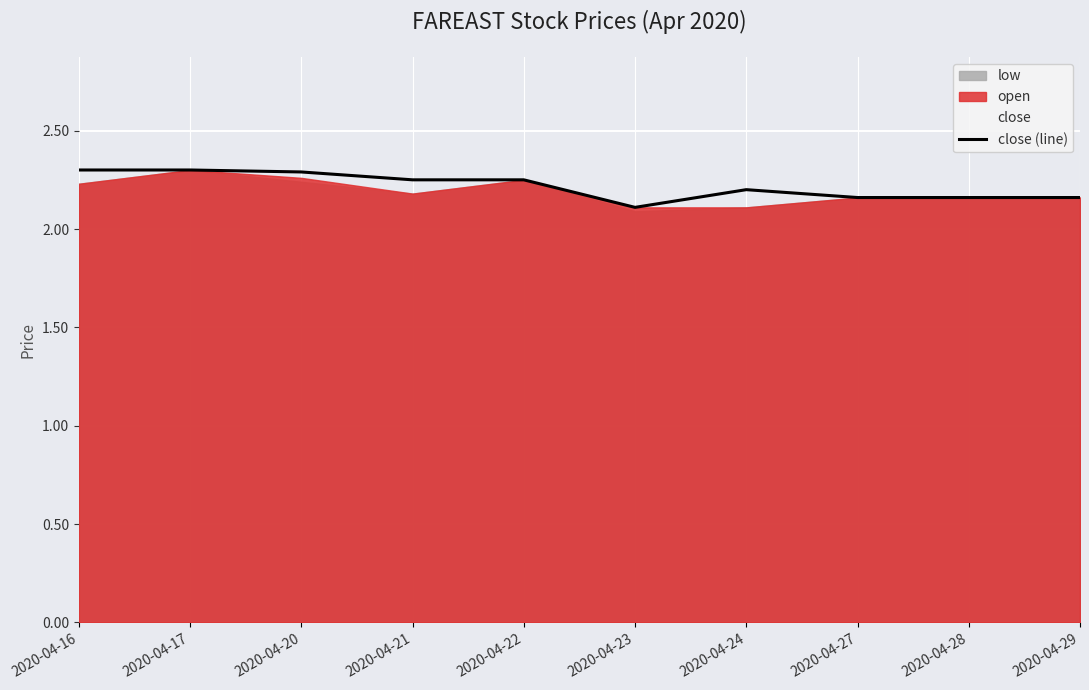

What is the greatest value displayed?

2.3